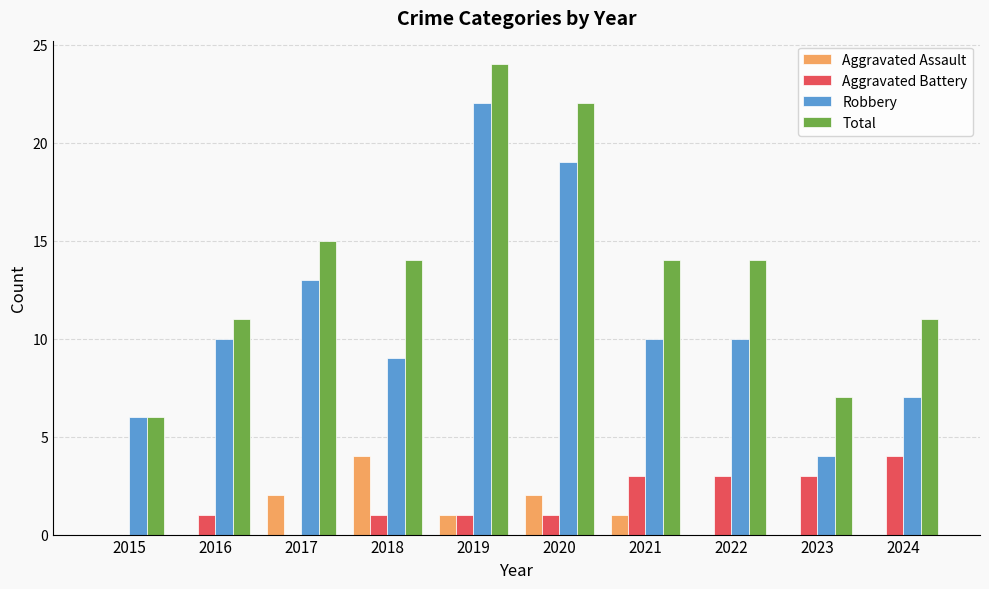

Is it true that Robbery equals 22 at 2019?

True